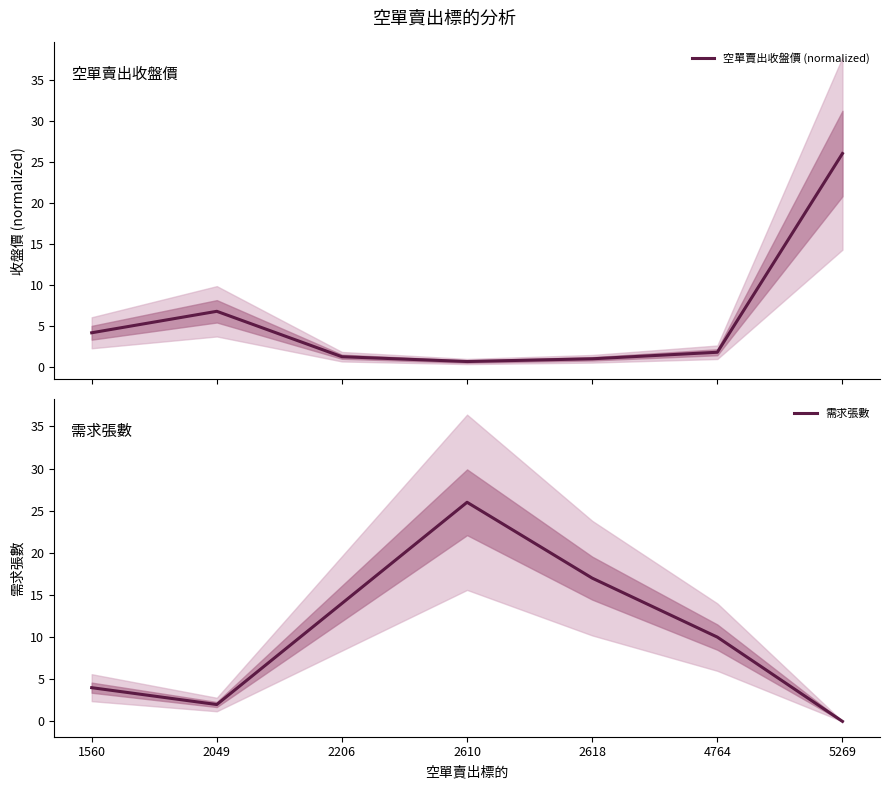

List the series in order of their peak value, highest first.

空單賣出收盤價 (normalized), 需求張數